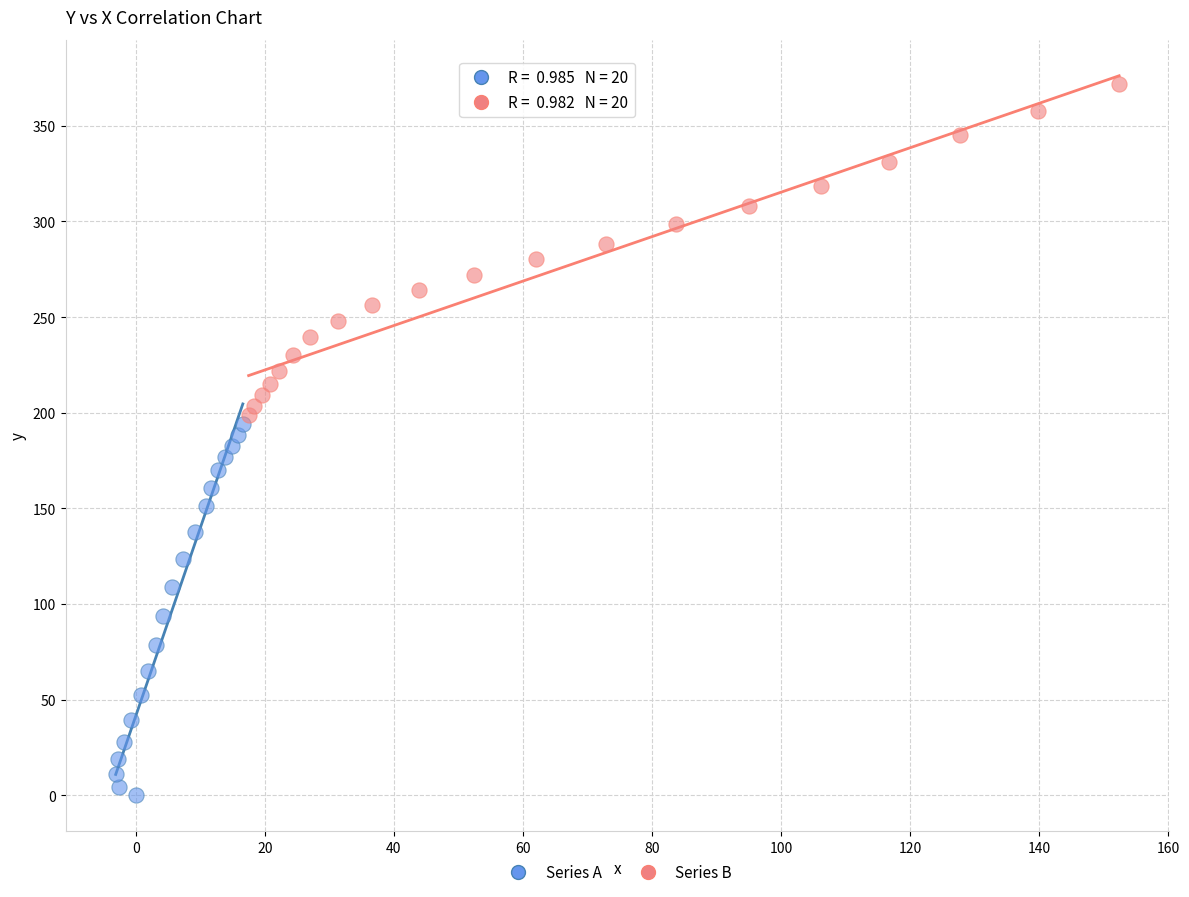

Which series contains the lowest Y value?

Series A